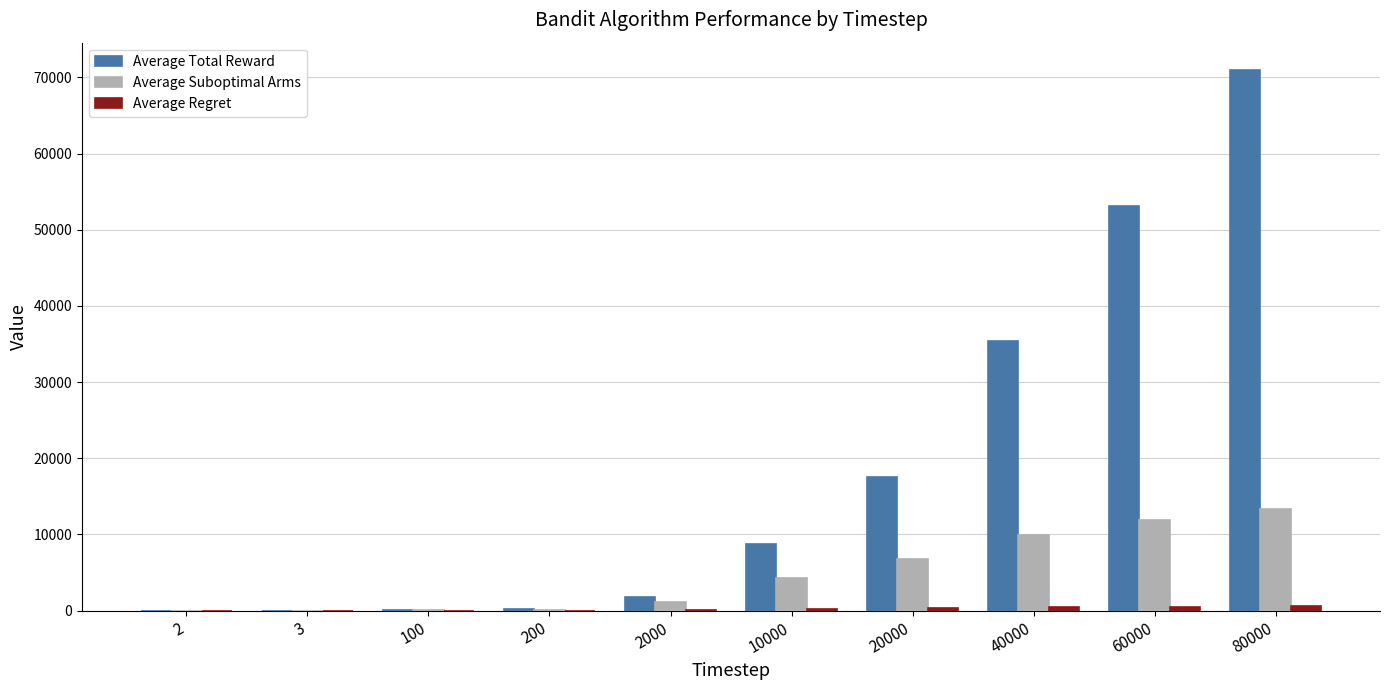

Between 3 and 60000, which series saw the biggest shift?

Average Total Reward